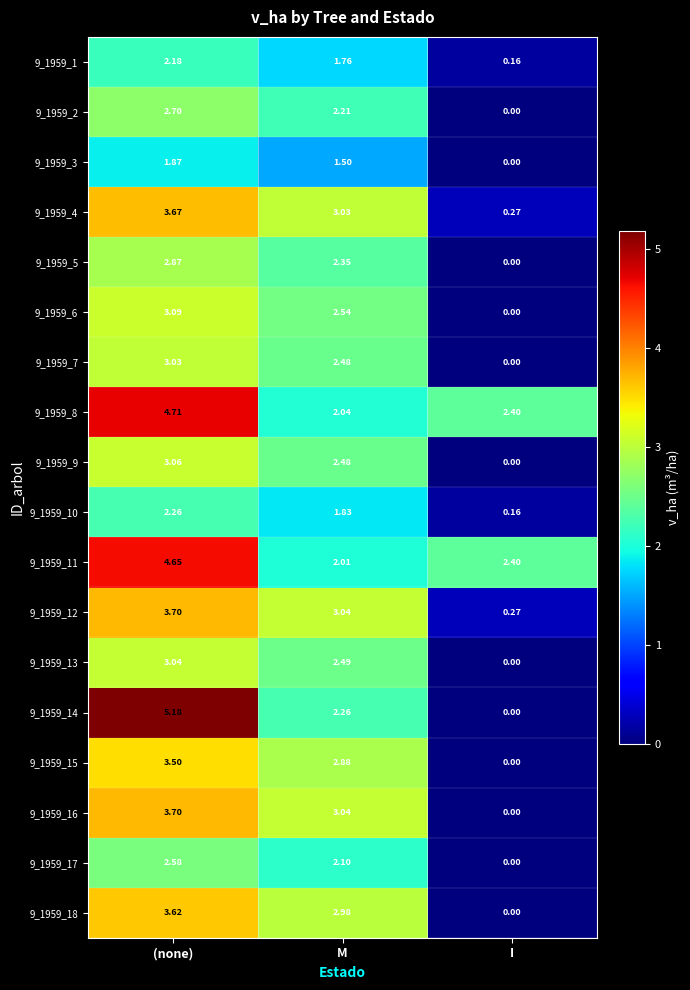

Rank the categories by 9_1959_6 value from lowest to highest.

I, M, (none)